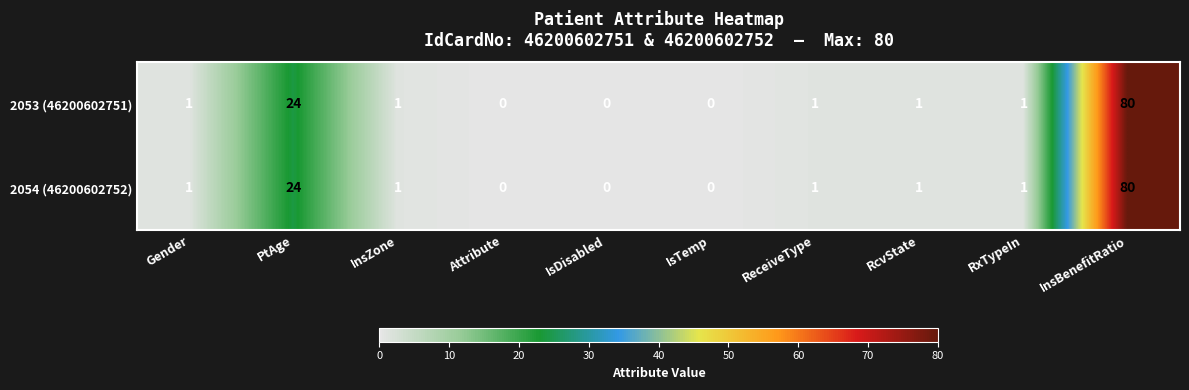

The value of 2053 (46200602751) at InsBenefitRatio is 121. True or false?

False